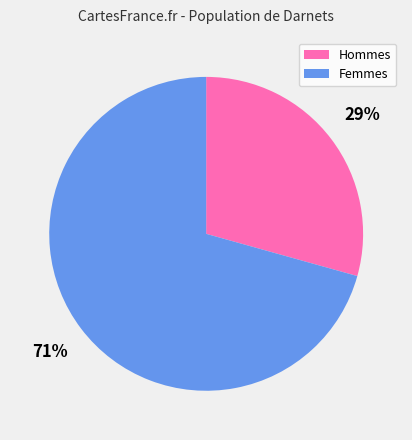

What is the ratio of the value at Hommes to the value at Femmes?

0.4